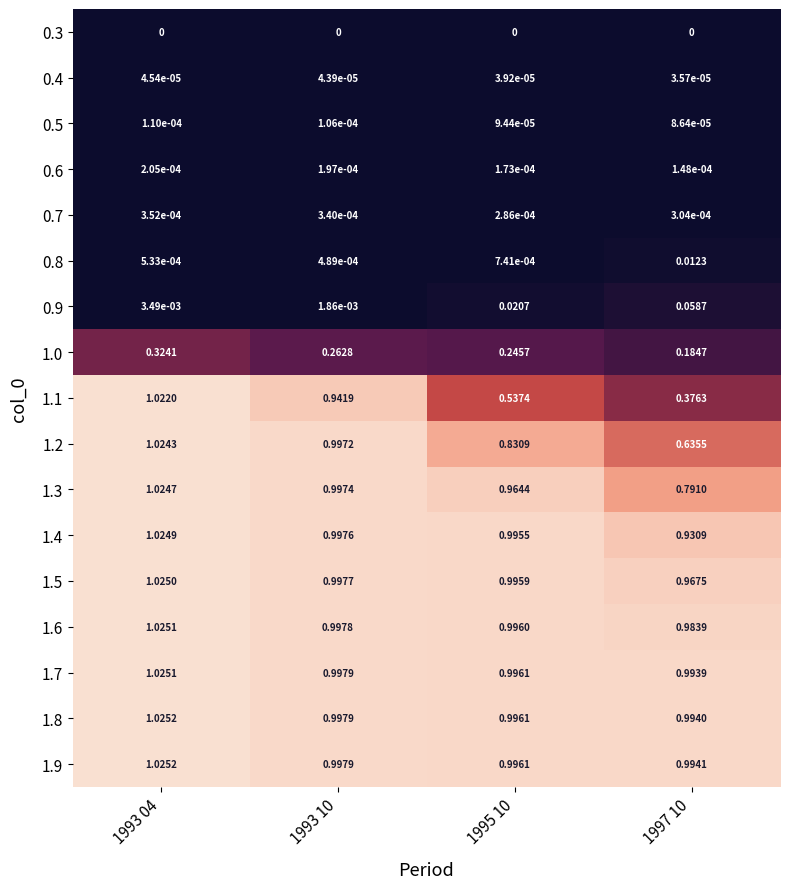

Is the value of 1.0 at 1993 10 greater than the value of 1.1 at 1997 10?

No